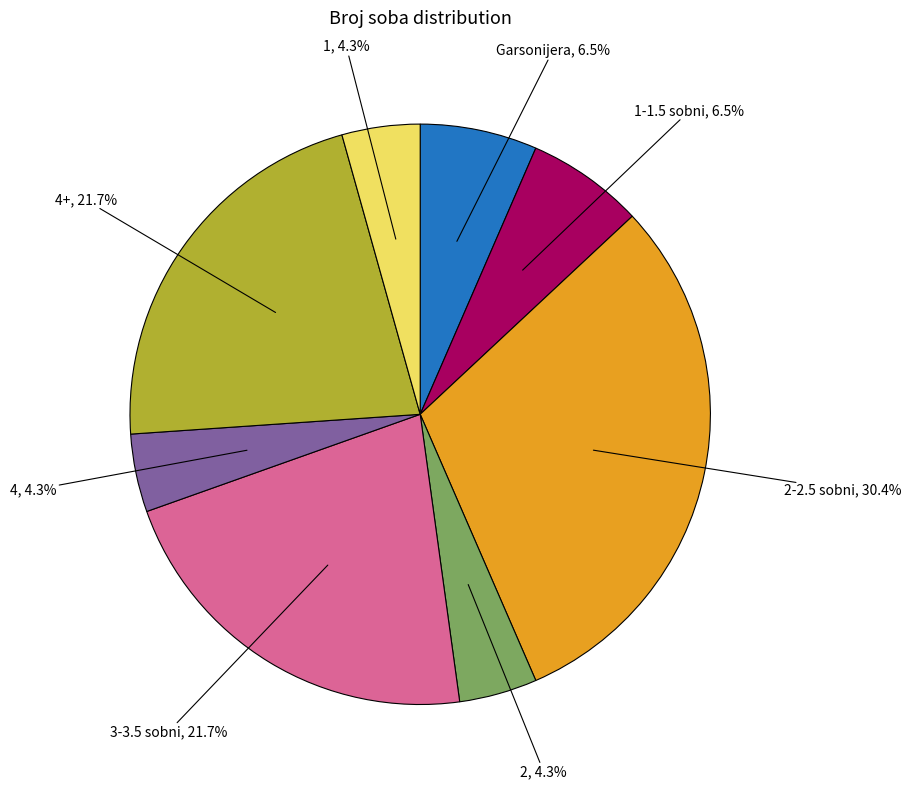

Combined, what portion of the pie is 1 and 4+?

26.1%